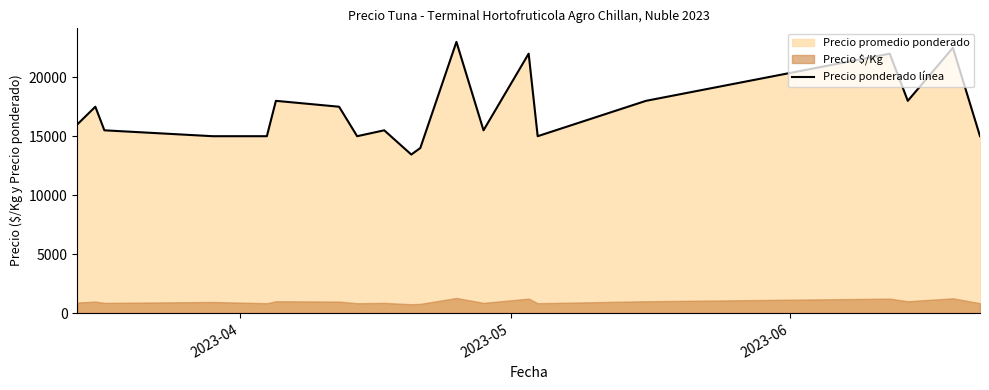

What is the smallest value displayed?

13444